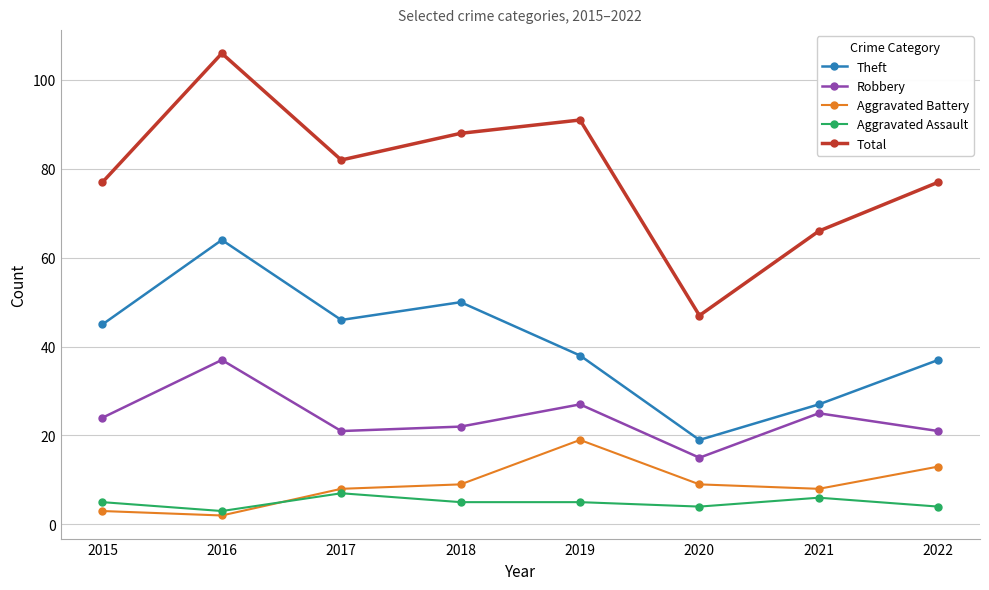

True or false: Theft has more than 2 points higher than both neighbors.

False